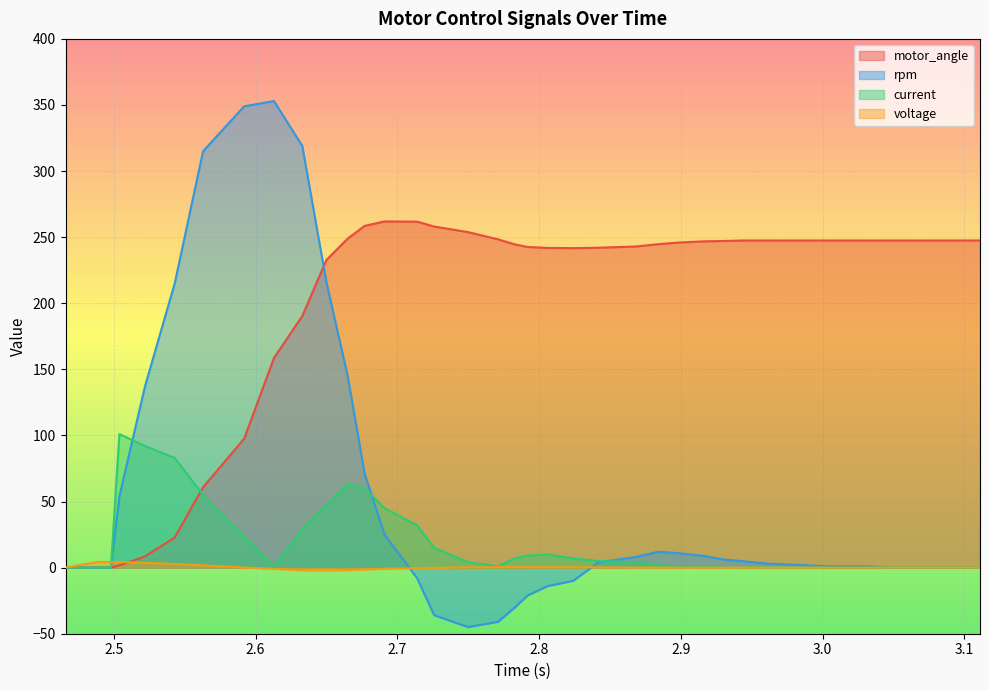

Rank the series by their maximum value, from highest to lowest.

rpm, motor_angle, current, voltage